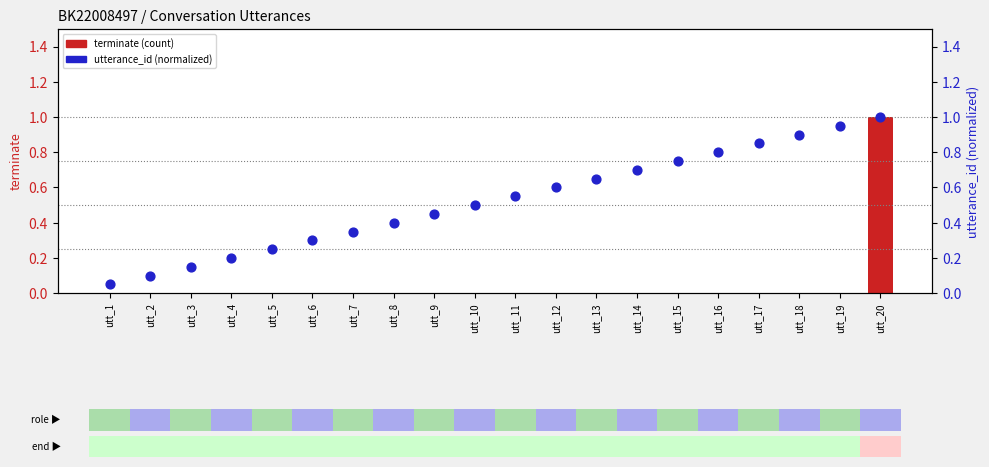

At how many categories does at least one series exceed 0?

20